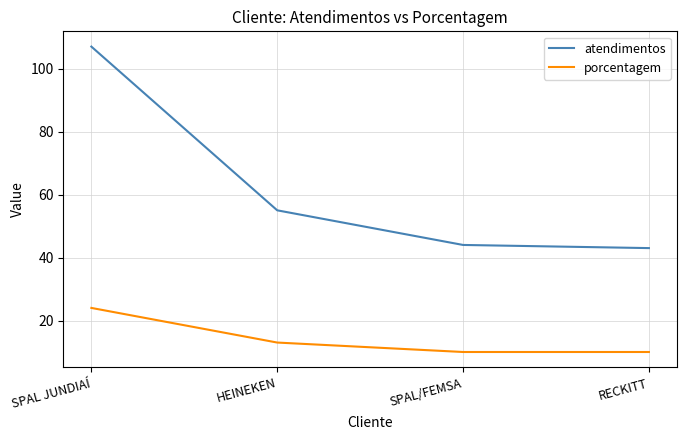

At which label does atendimentos reach its minimum?

RECKITT